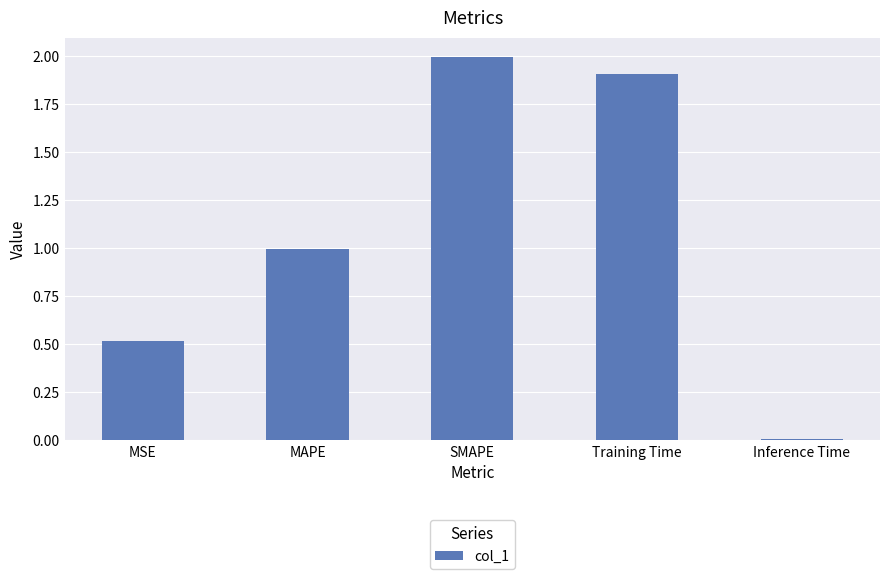

At which category does the chart reach its minimum across all series?

Inference Time